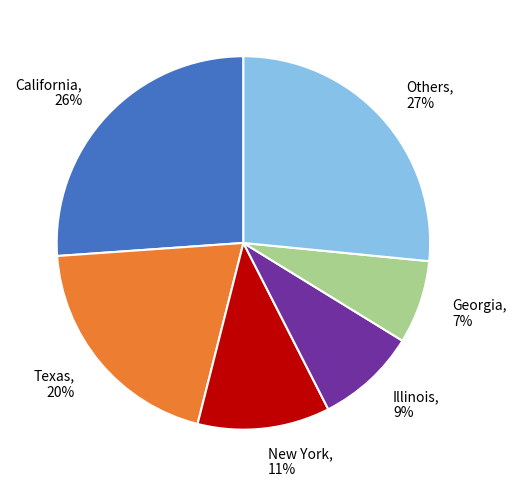

Does any single category account for the majority?

No